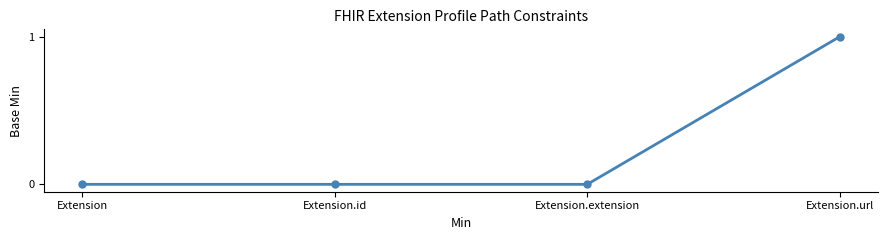

What position from the left is Extension.id?

2